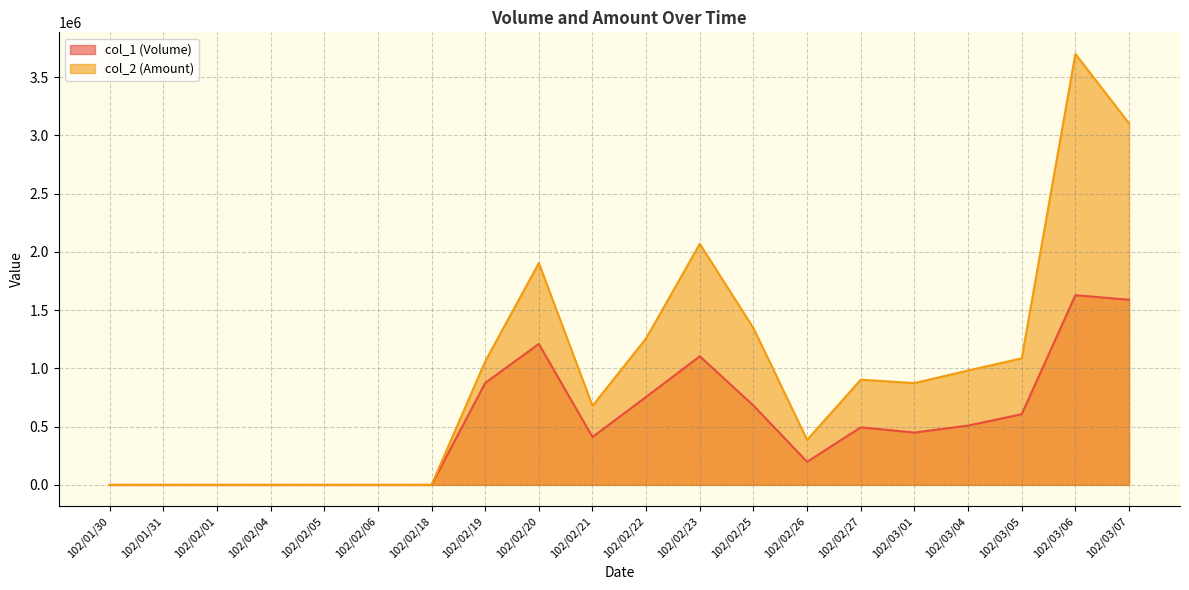

How many lines are shown in the chart?

2